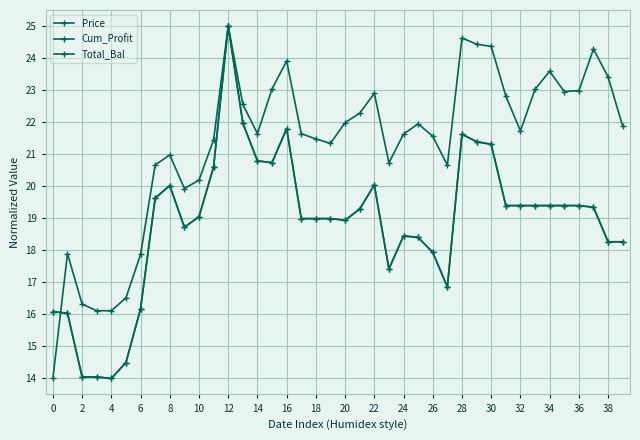

True or false: Price and Cum_Profit cross at least once.

True